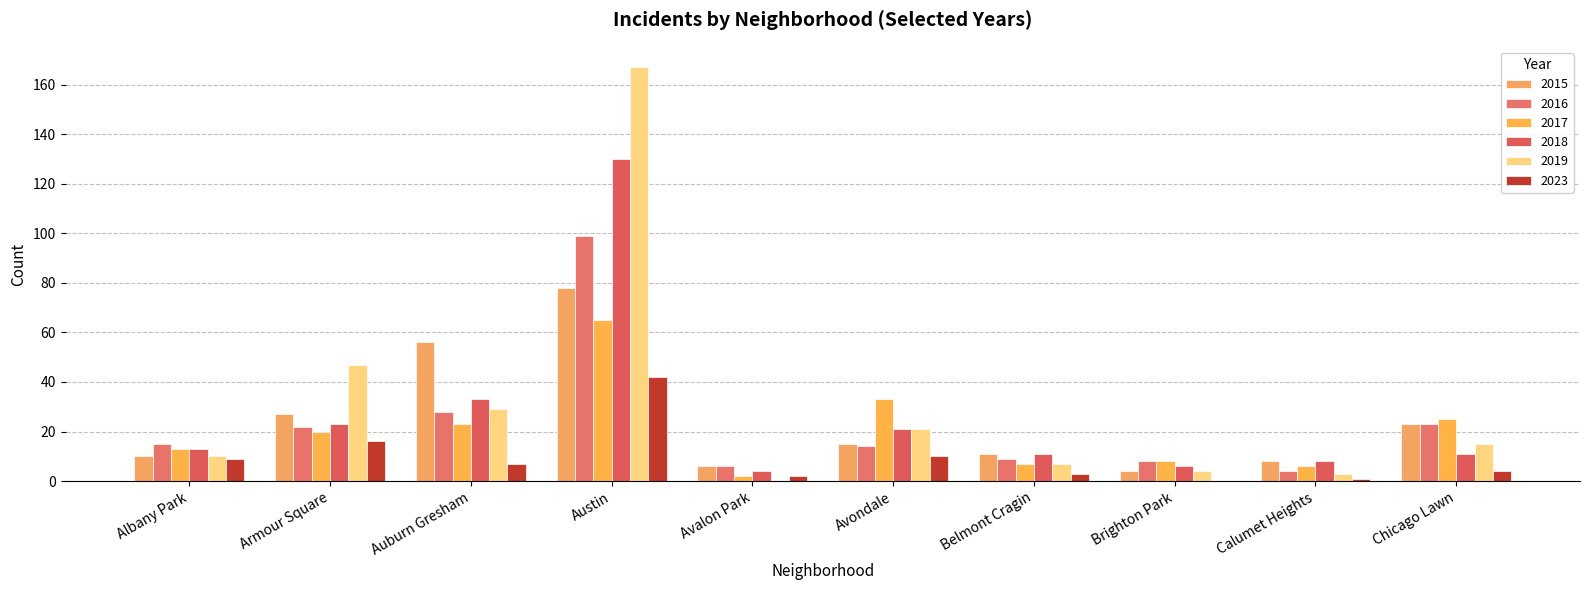

The 2015 series shows 56 at Auburn Gresham. True or false?

True